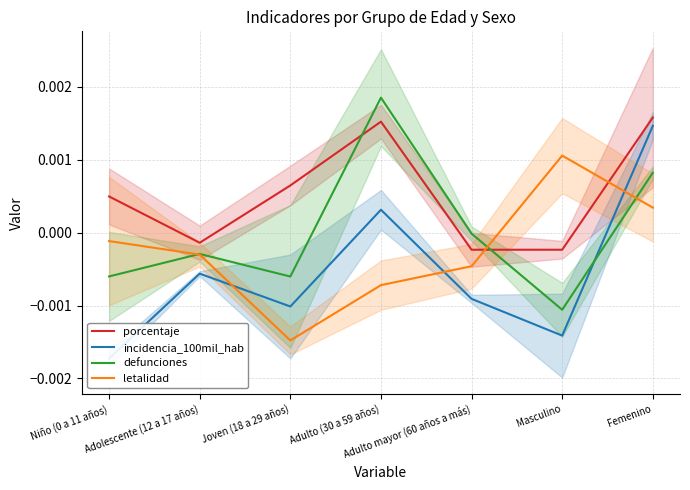

How many interior local peaks does the letalidad series have?

1